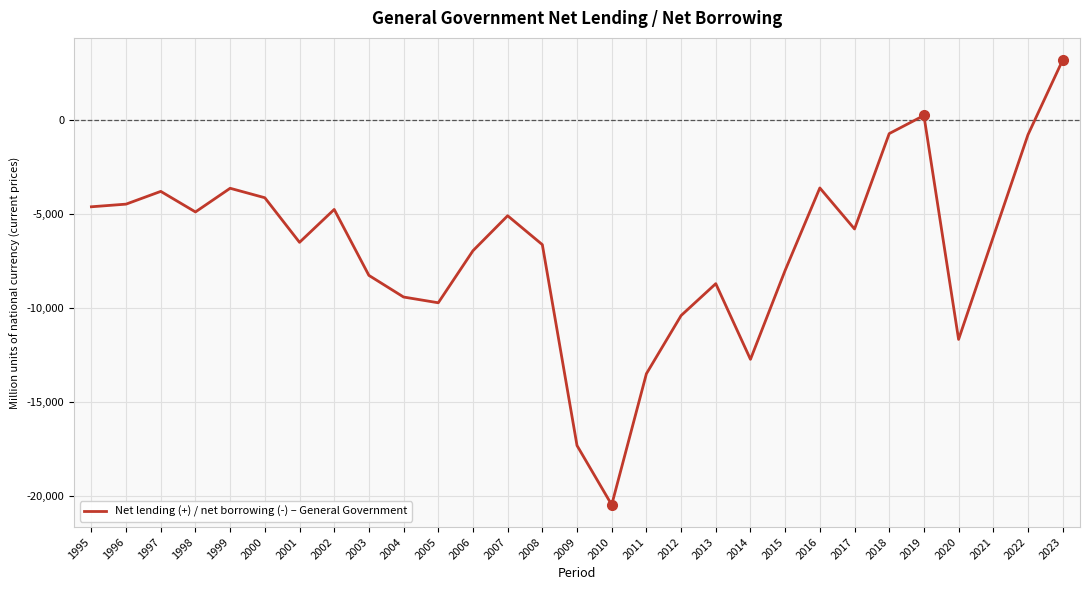

What is the smallest value displayed?

-20473